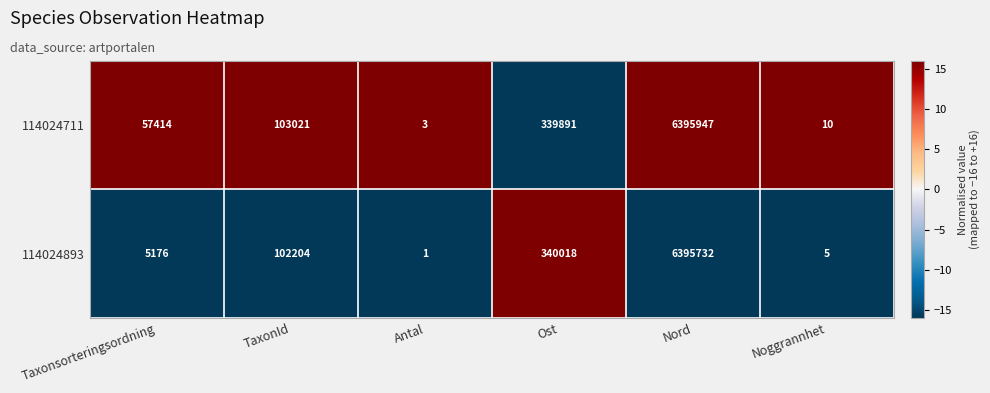

Reading left to right, extract all data points from this chart.

114024711: 57414	103021	3	339891	6395947	10
114024893: 5176	102204	1	340018	6395732	5